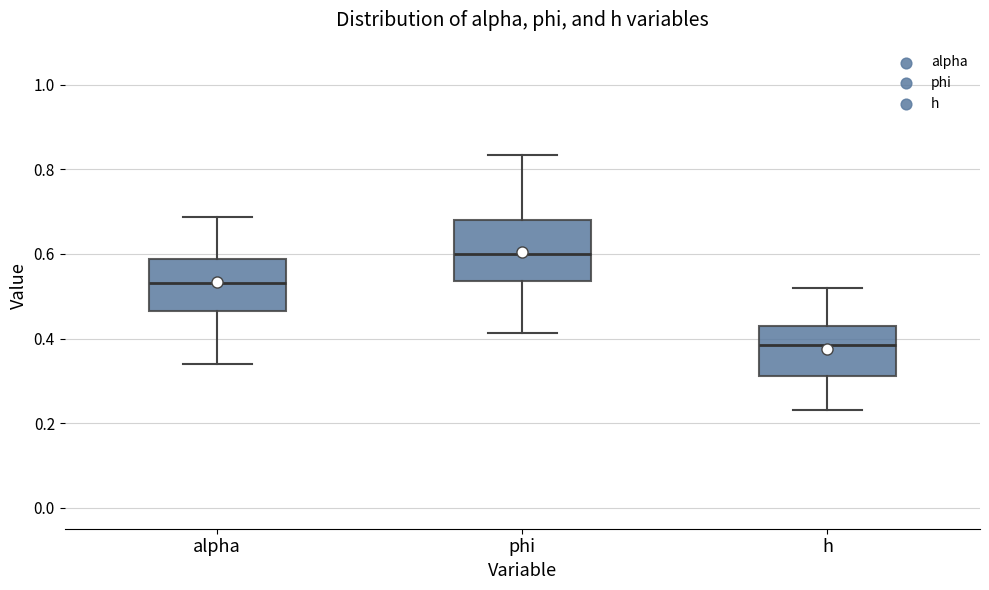

Which box is the tallest, from its lower edge to its upper edge?

phi